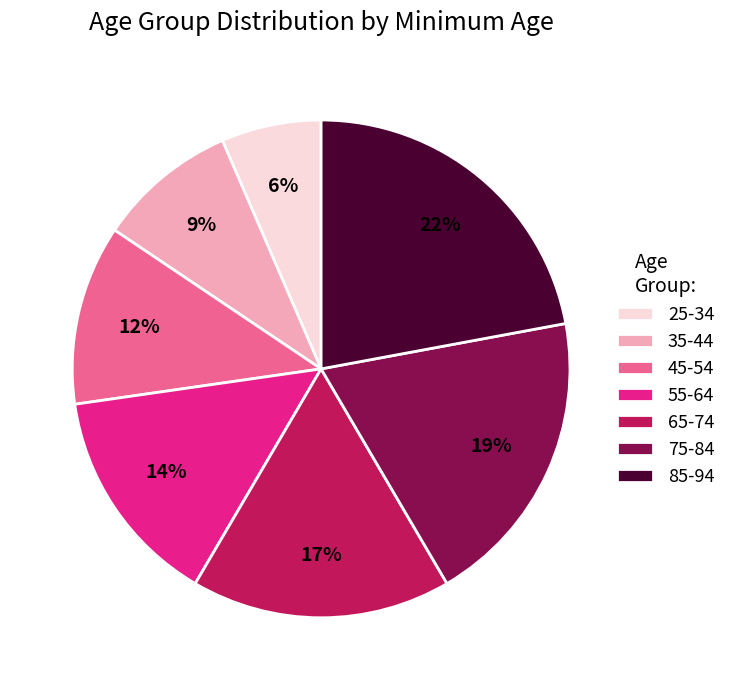

Does any single category account for the majority?

No